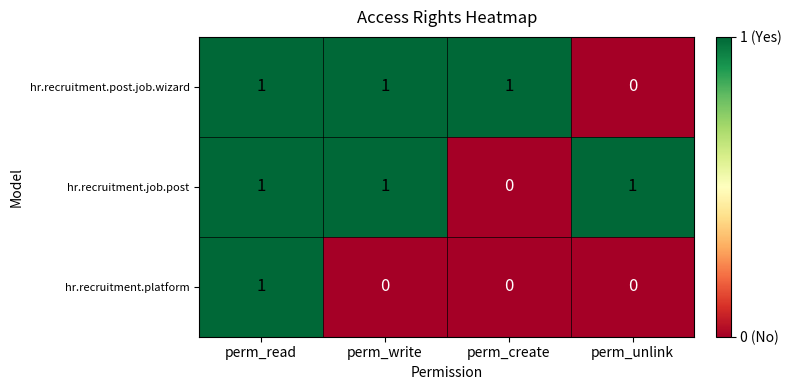

How many categories are shown in the chart?

4